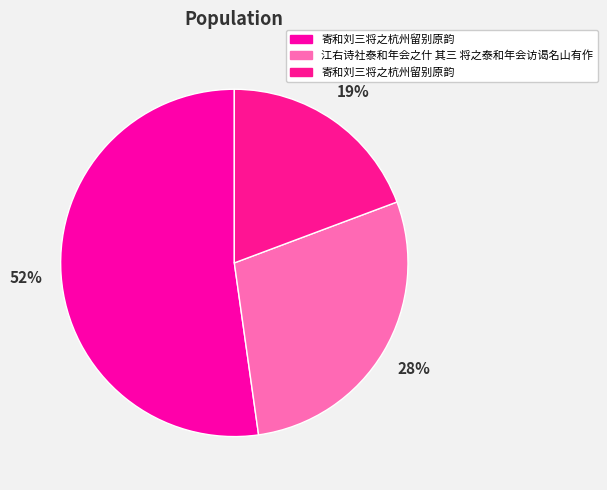

How many slices are in this pie chart?

3